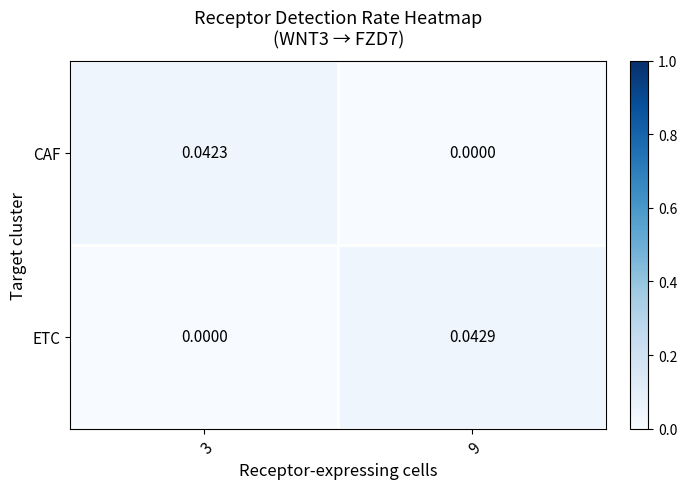

List the series in order of their overall mean, highest first.

ETC, CAF